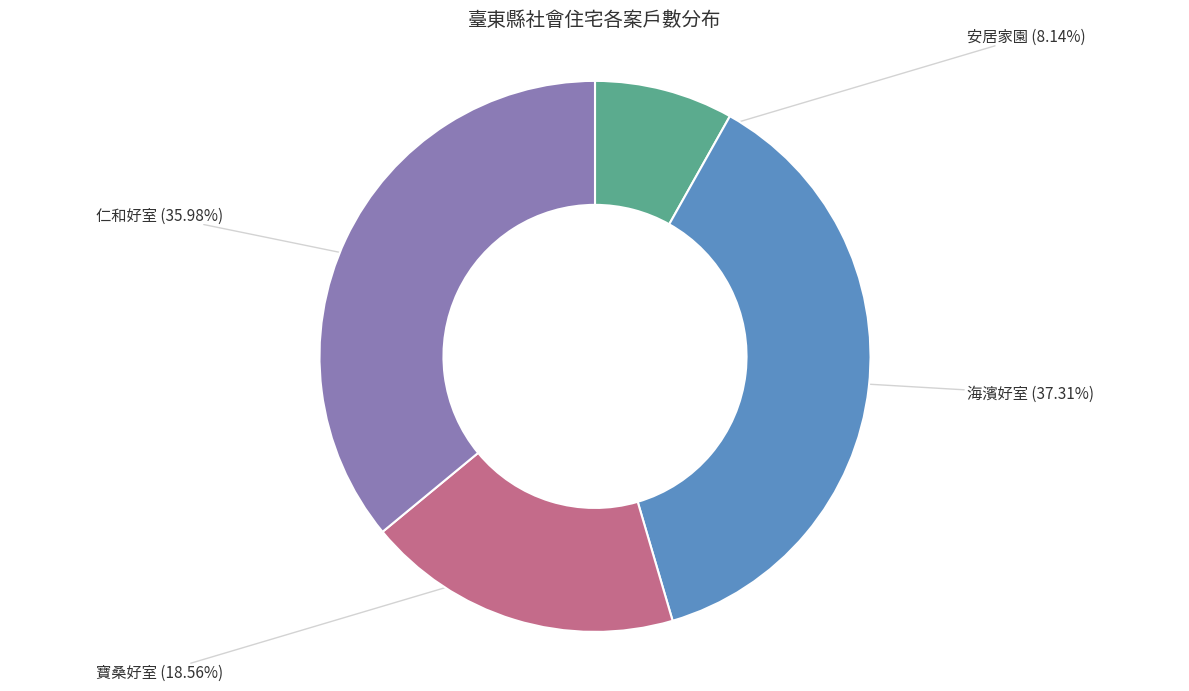

Is there a majority slice in this chart?

No